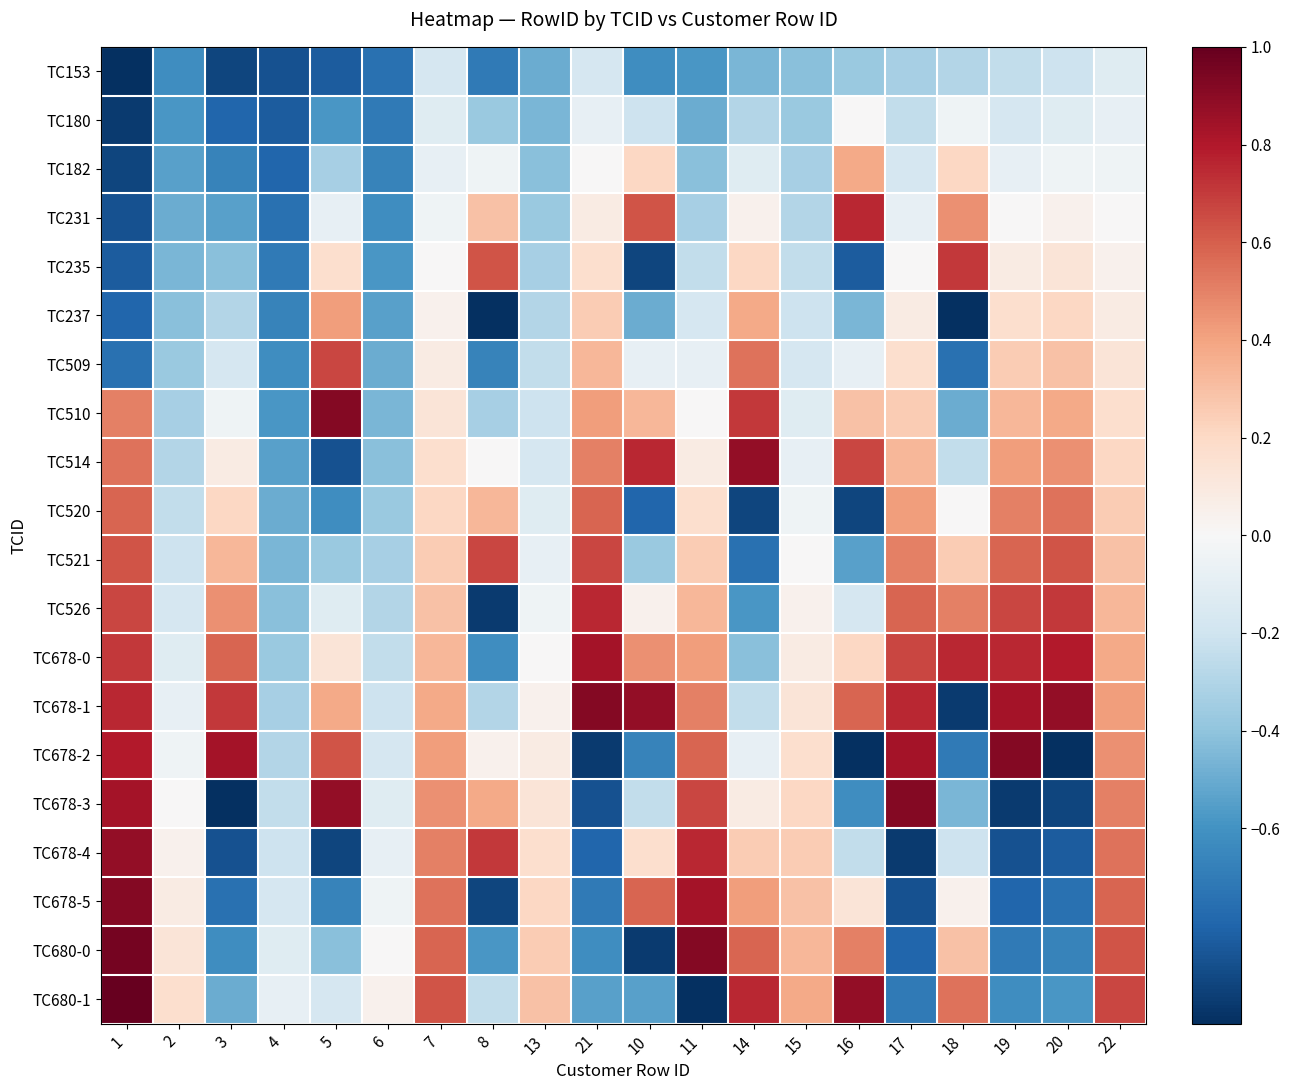

Rank the series at 6 from lowest to highest value.

TC153, TC180, TC182, TC231, TC235, TC237, TC509, TC510, TC514, TC520, TC521, TC526, TC678-0, TC678-1, TC678-2, TC678-3, TC678-4, TC678-5, TC680-0, TC680-1